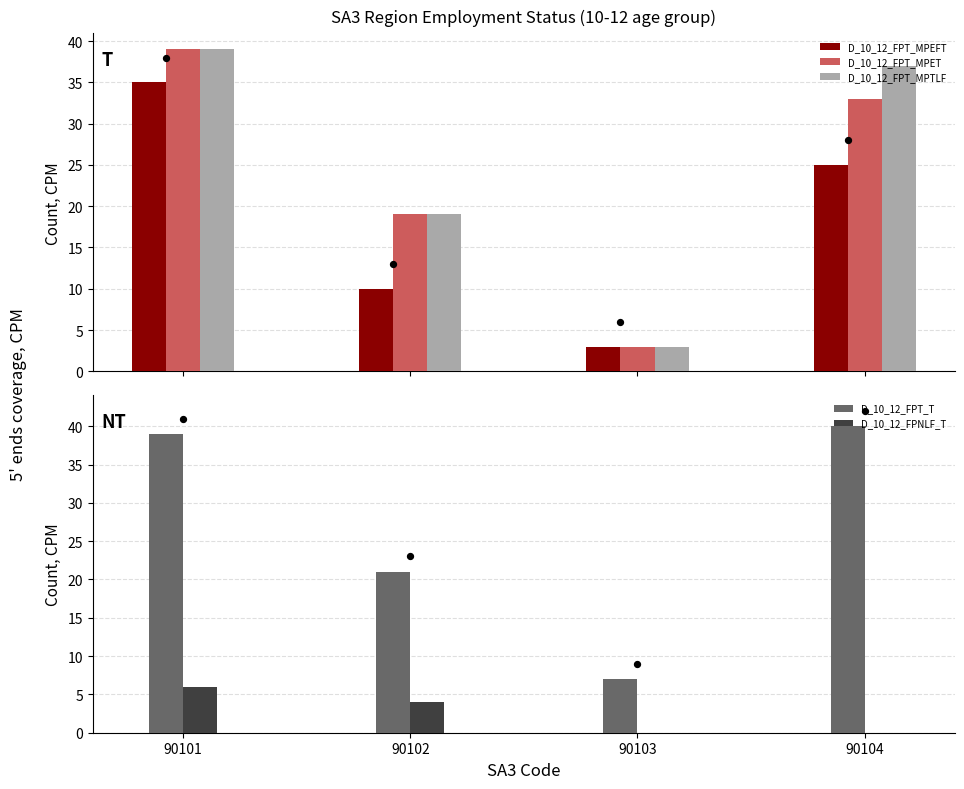

What is the total value across all series at 90104?

135